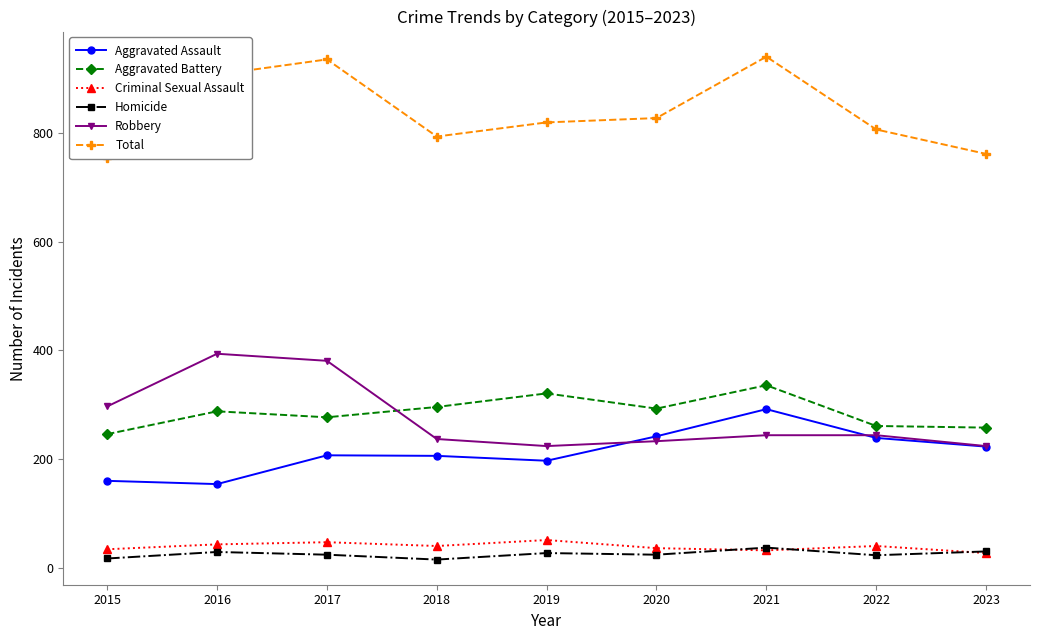

Is the value of Criminal Sexual Assault at 2019 greater than the value of Total at 2023?

No